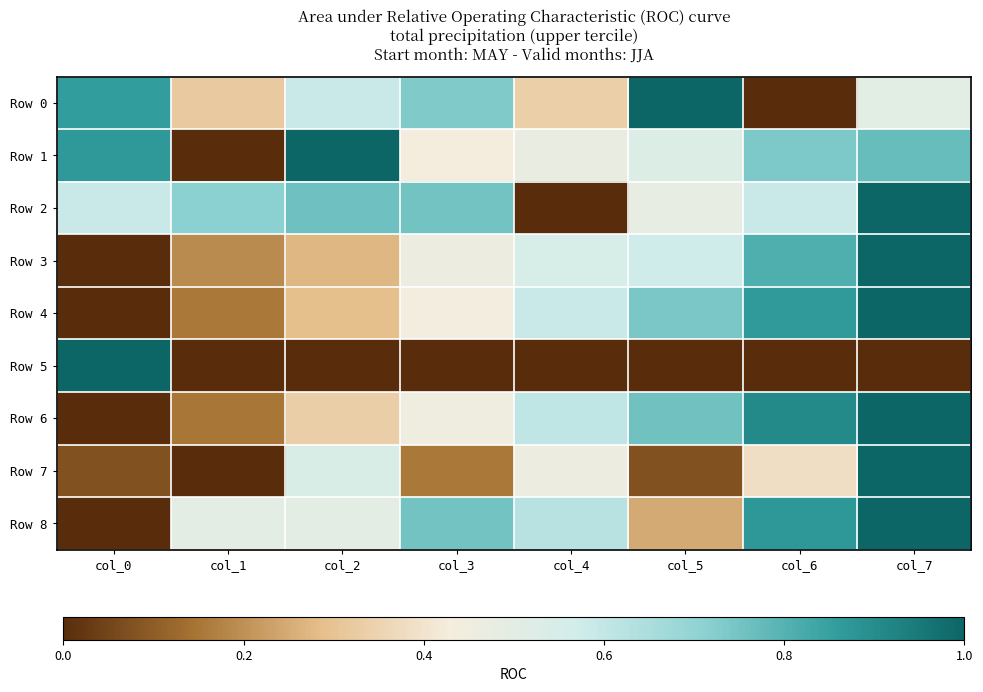

Which series has the largest total across all categories?

Row 2